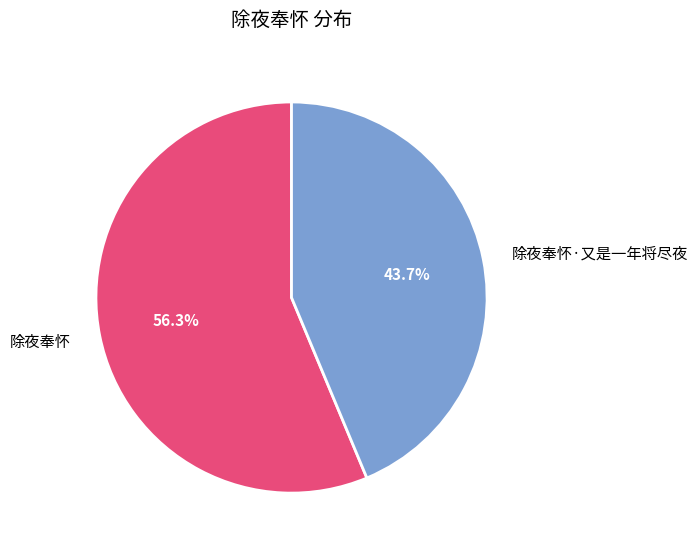

What is the largest slice in the pie chart?

除夜奉怀